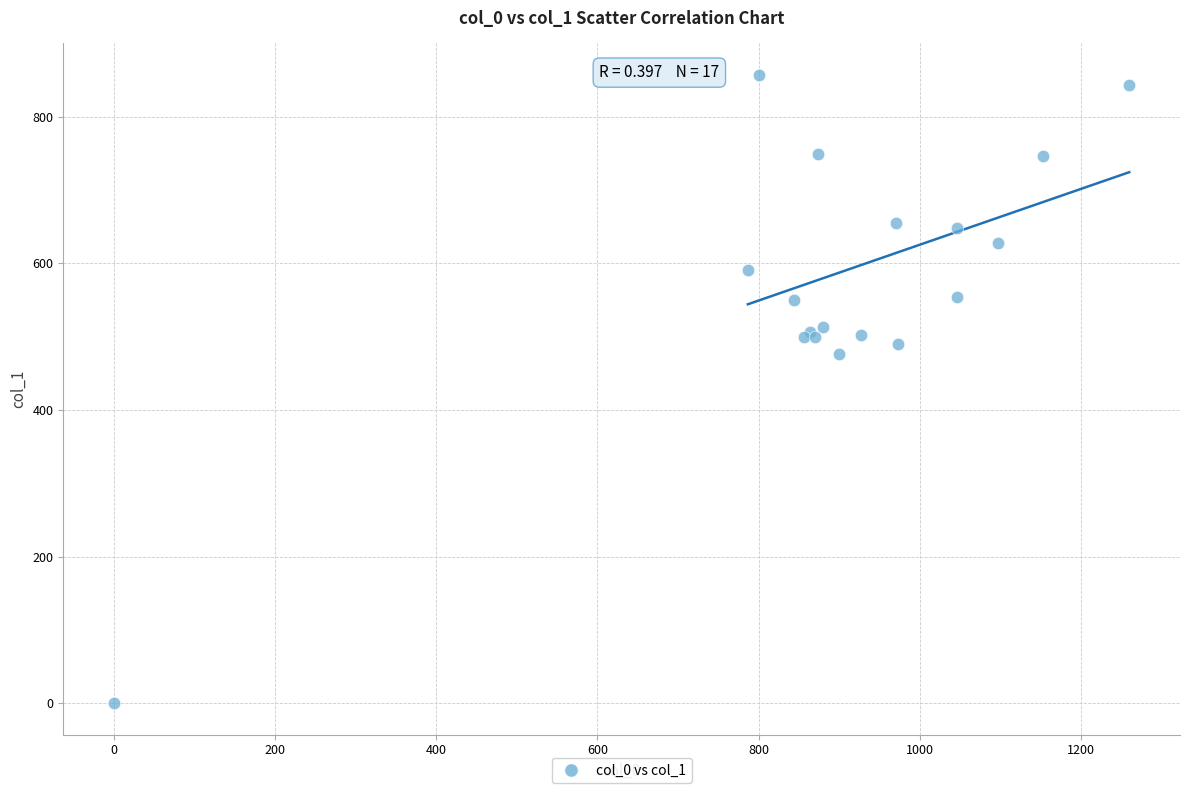

What Y value in the scatter plot is closest to 428?

475.9